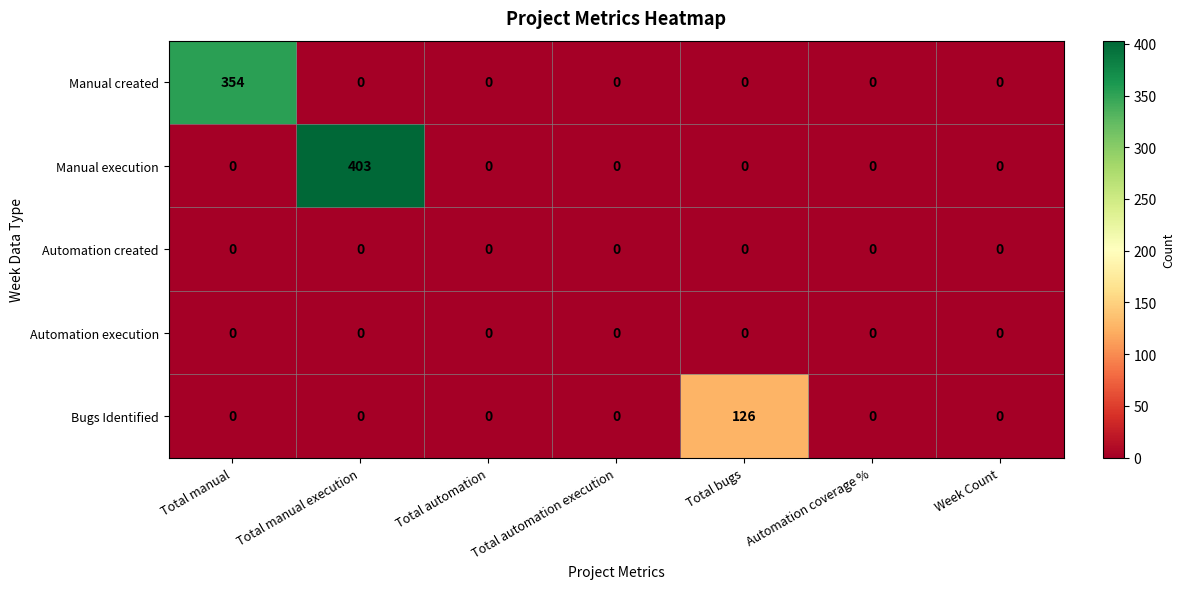

Which series has the largest range (max minus min)?

Manual execution